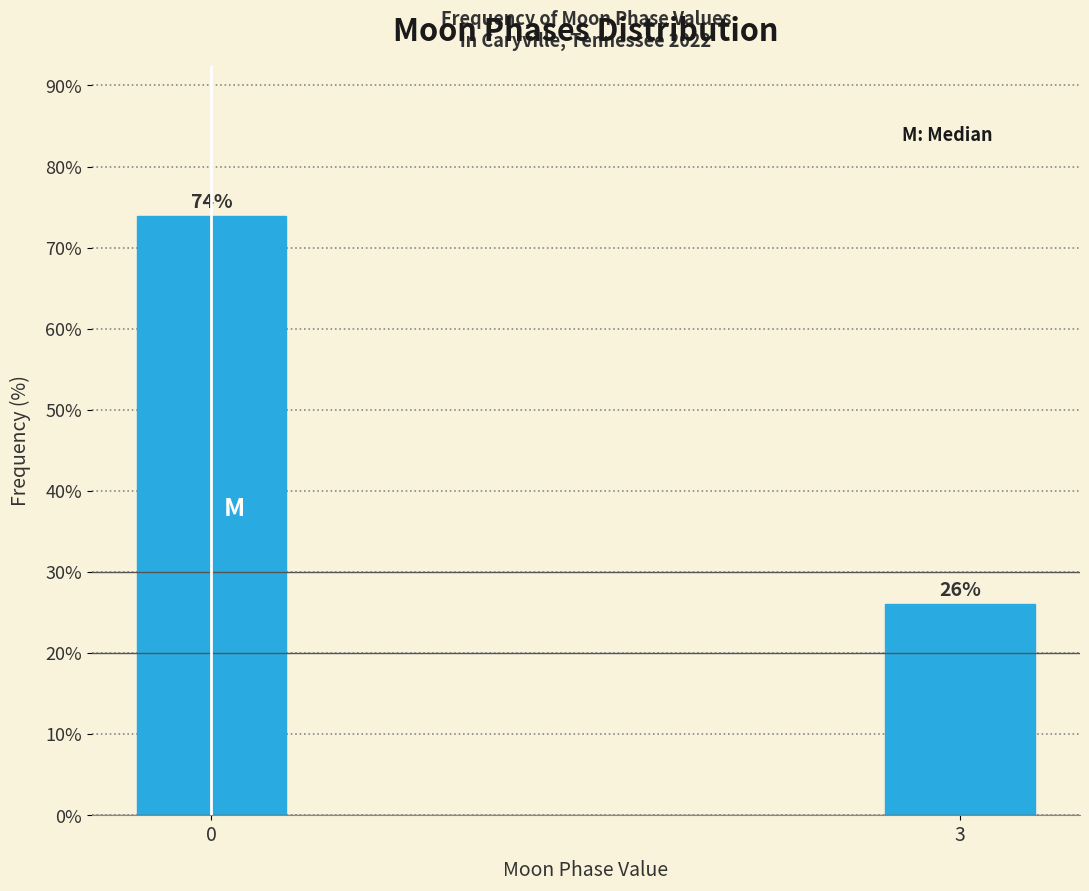

Approximately how many times larger is the value at 3 compared to 0?

0.4